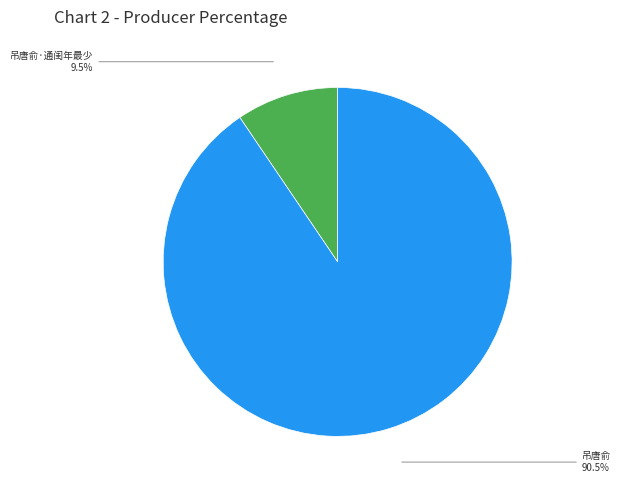

To the nearest percent, what is the average slice percentage?

50%